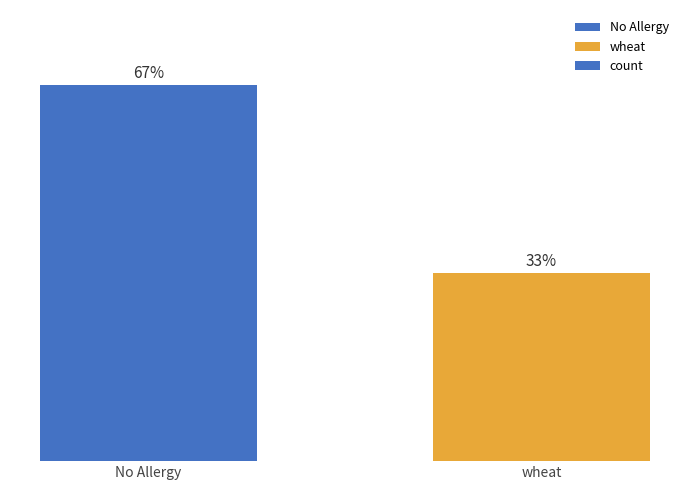

Are the bars horizontal?

No